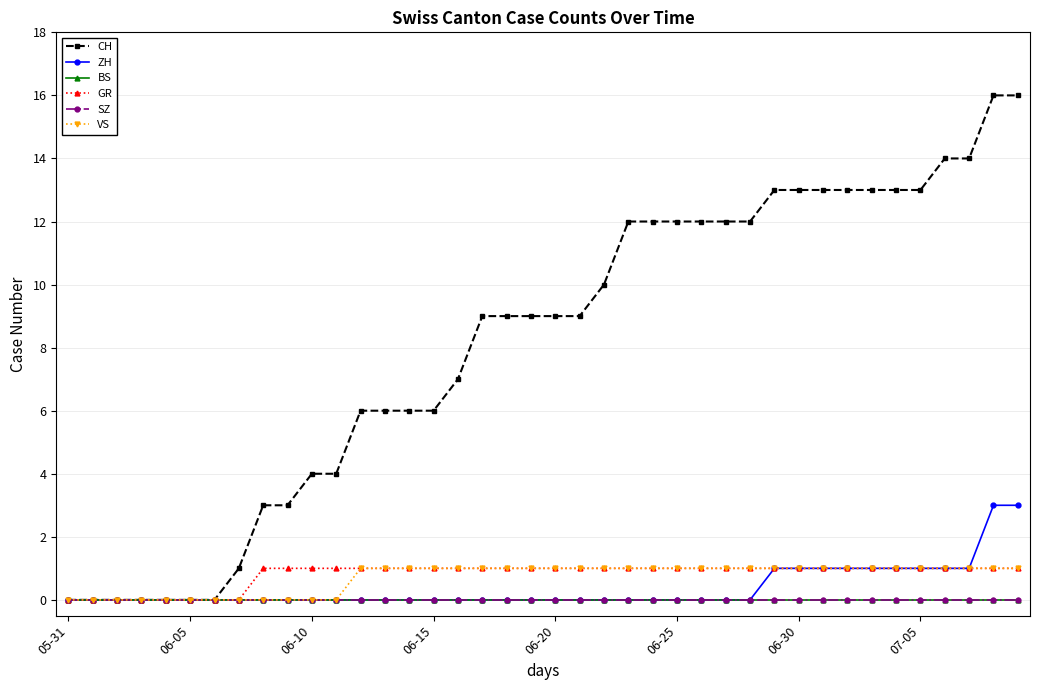

Which series has the largest range (max minus min)?

CH